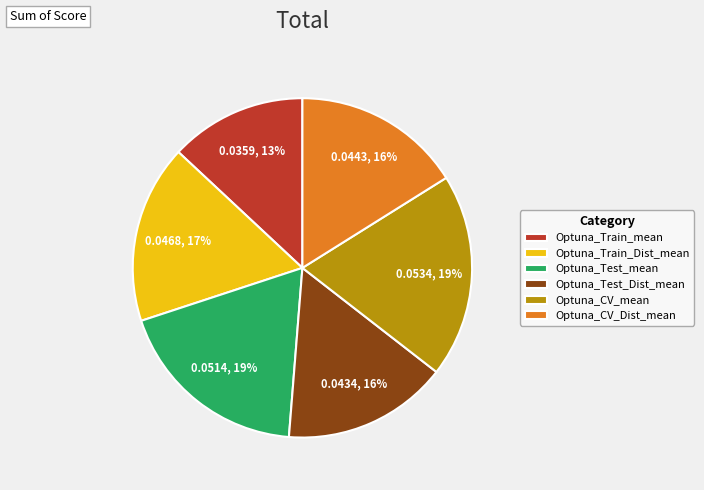

To the nearest percent, what is the average slice percentage?

17%